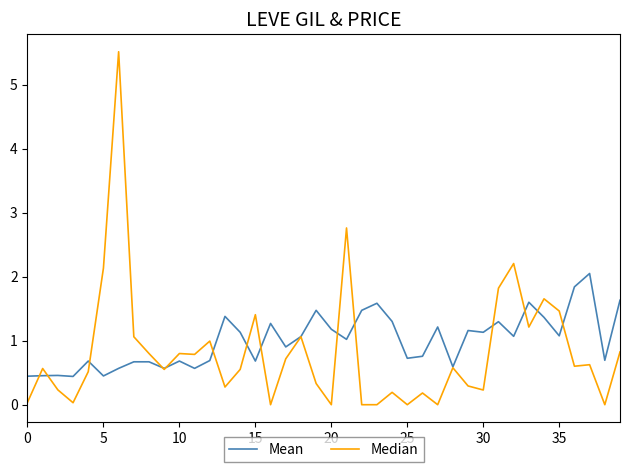

What is the highest value of the Mean series?

2.0